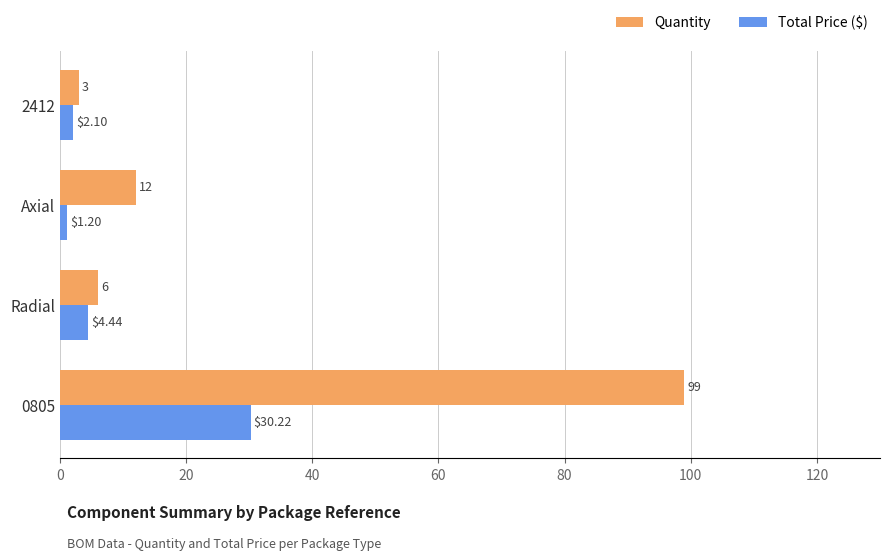

At 2412, list the series in order from largest to smallest.

Quantity, Total Price ($)